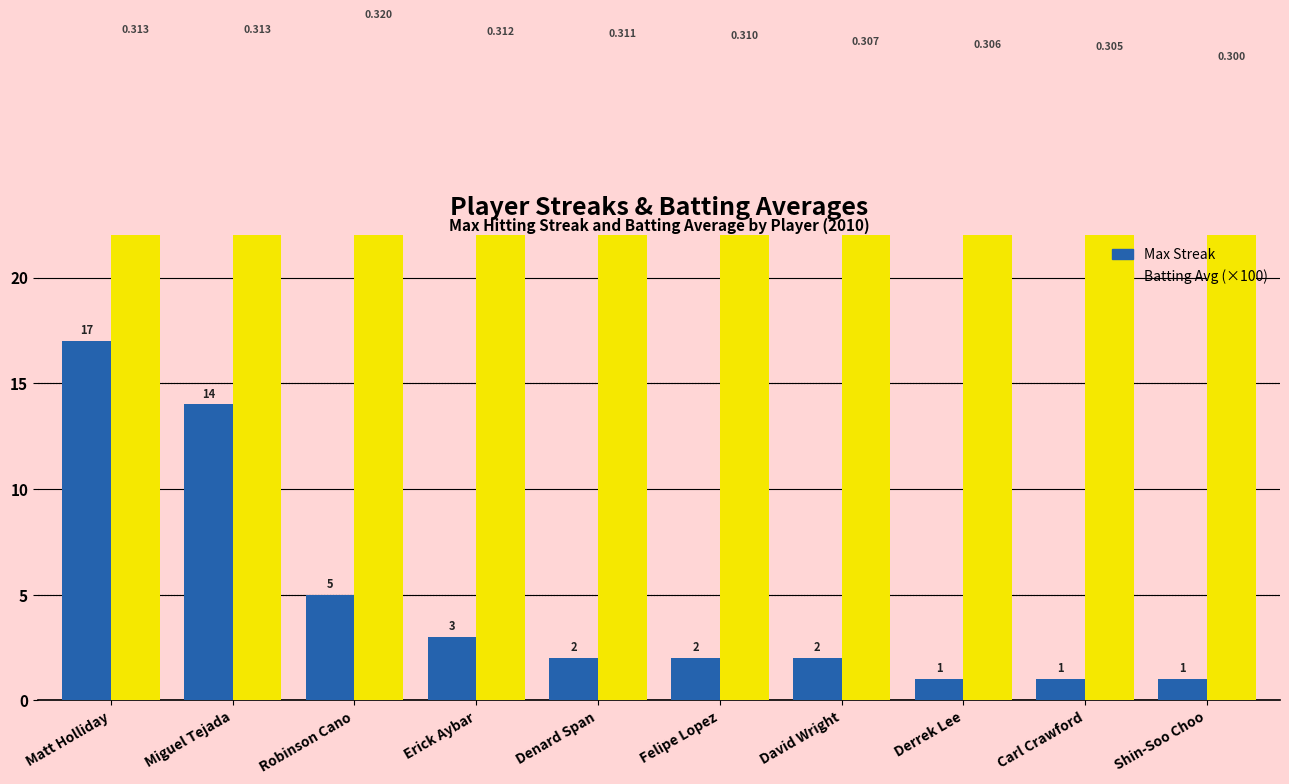

What value does the Max Streak series have at Derrek Lee?

1.0